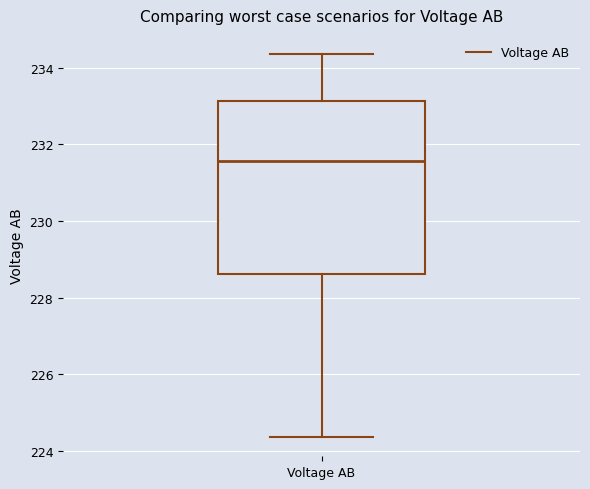

Transcribe this box plot: give where the median line is, the range the box spans, and where the two whiskers end, as read against the y-axis. The values are not printed on the chart, so give them approximately, as read against the axis.

median 231.6, box 228.6 to 233.2, whiskers 224.4 to 234.4